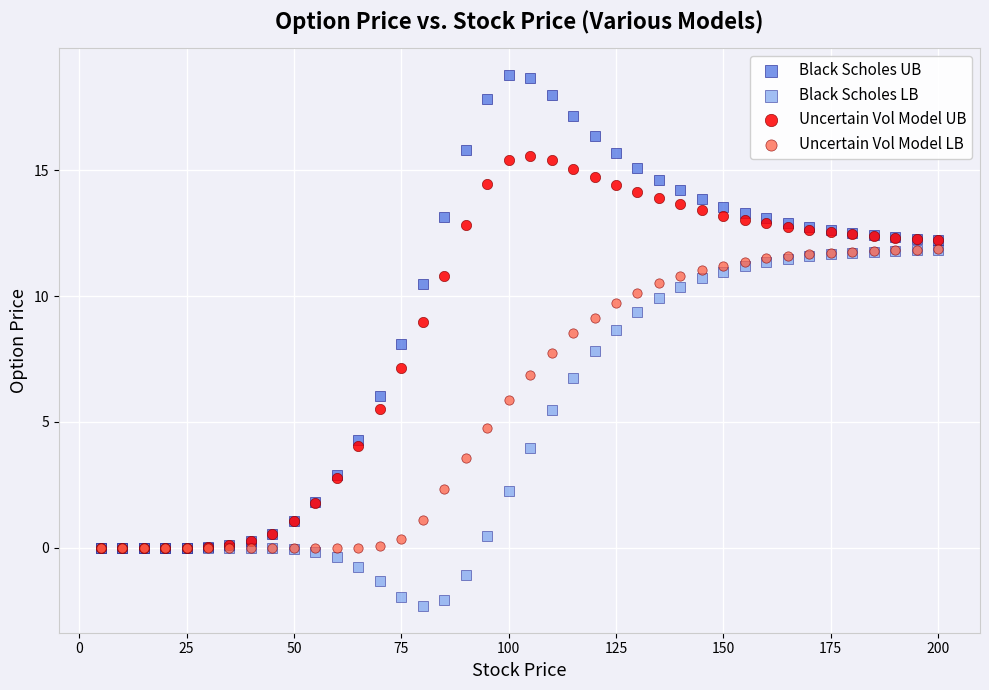

Which series has the widest spread of Y values?

Black Scholes UB